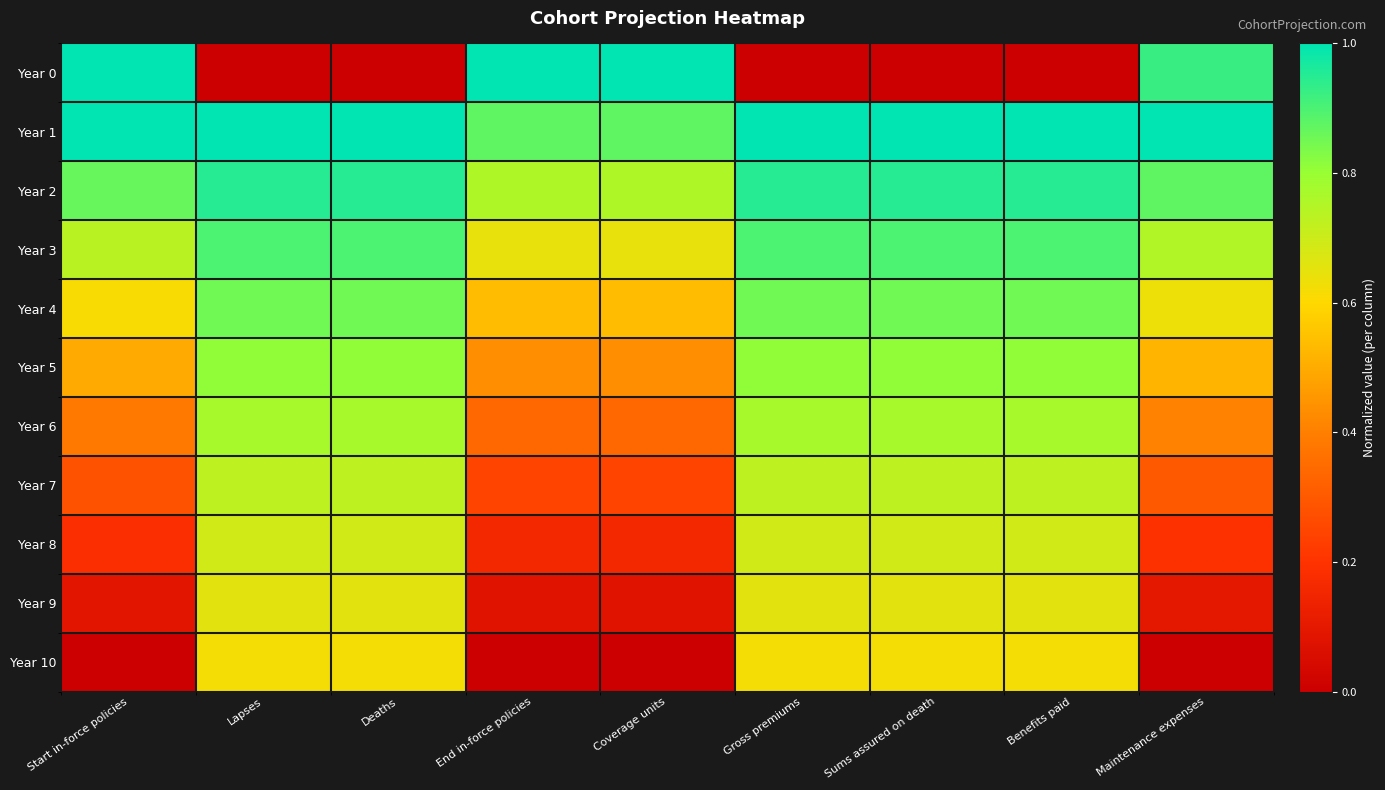

How many categories are shown in the chart?

9